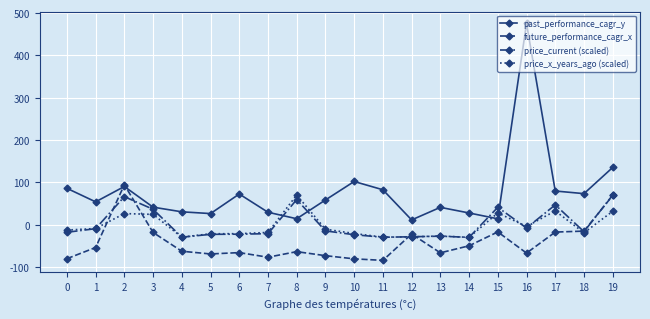

How many negative values does the price_x_years_ago (scaled) series have?

14